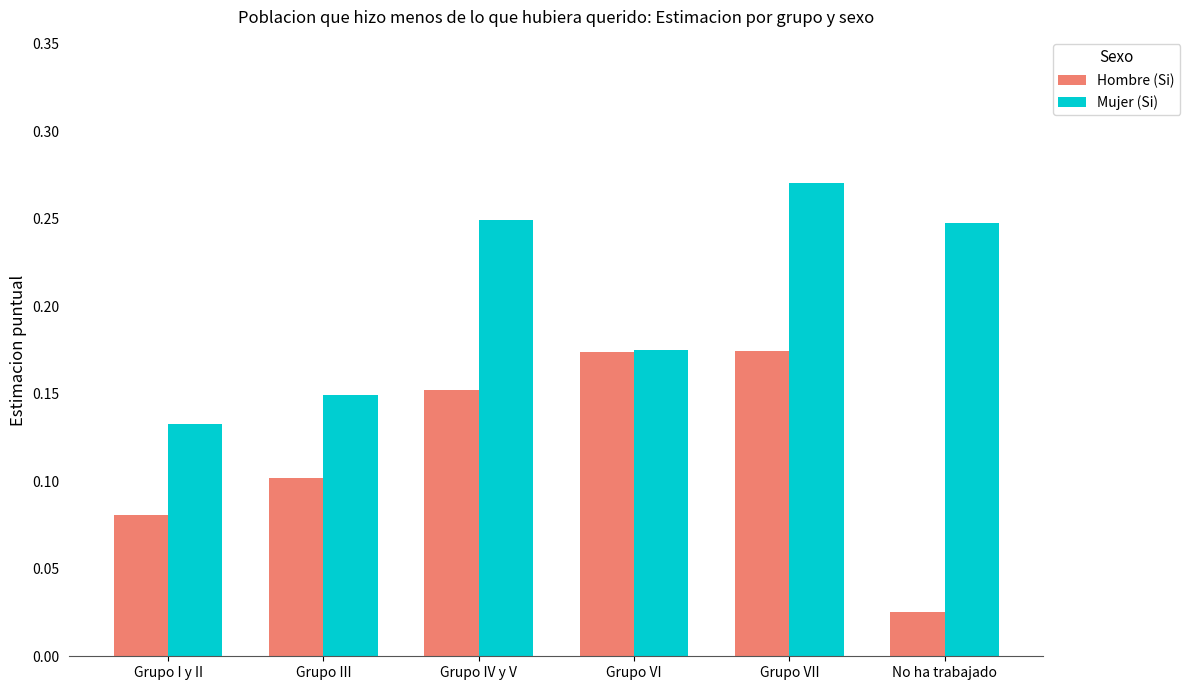

True or false: Mujer (Si) has a value of 0.1 at Grupo VI.

False